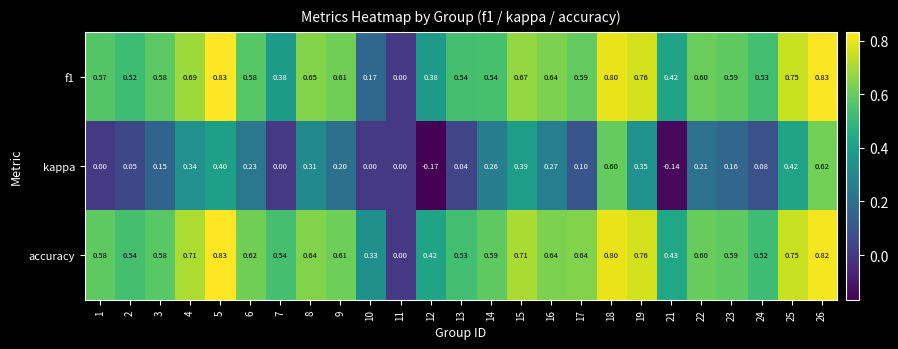

Which series changed the most between 24 and 26?

kappa